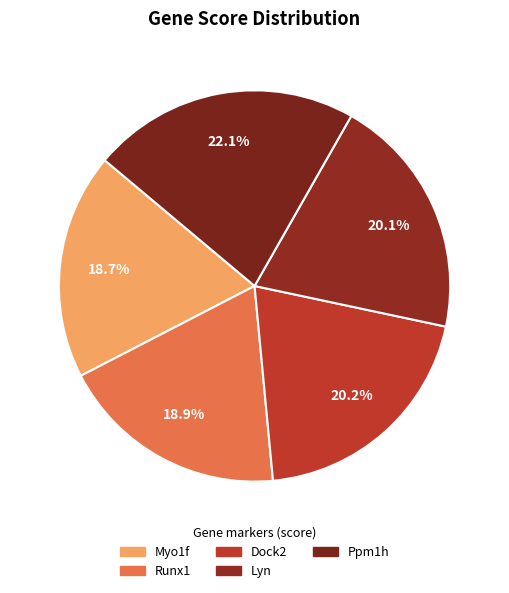

To the nearest percent, what is the average slice percentage?

20%